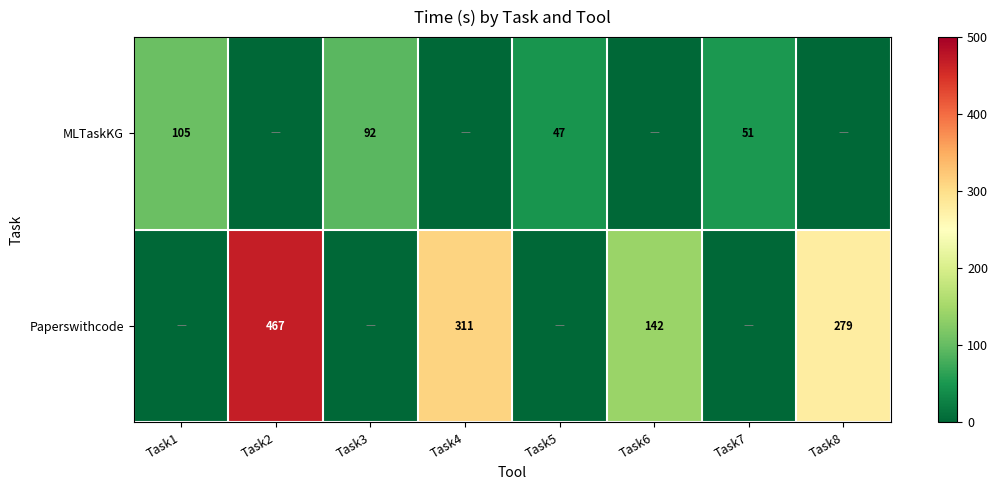

True or false: Paperswithcode has a value of 311 at Task4.

True